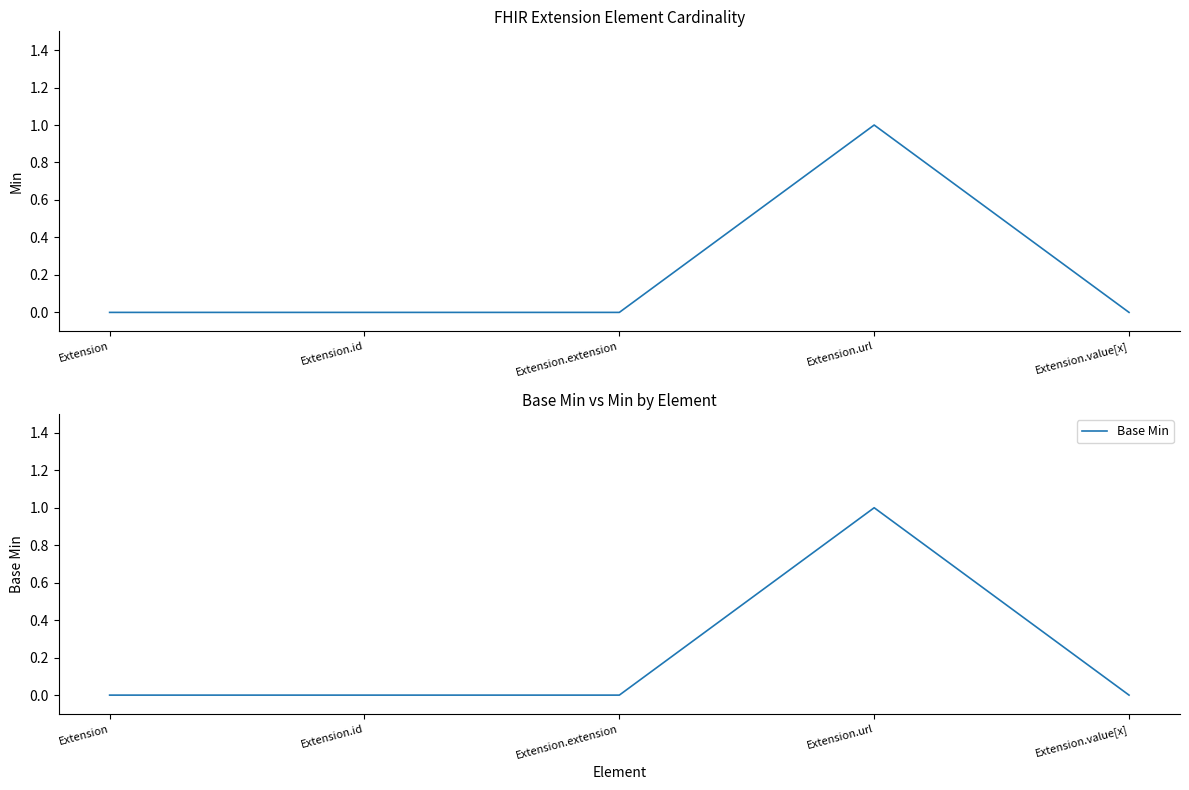

At which label does Min reach its peak?

Extension.url